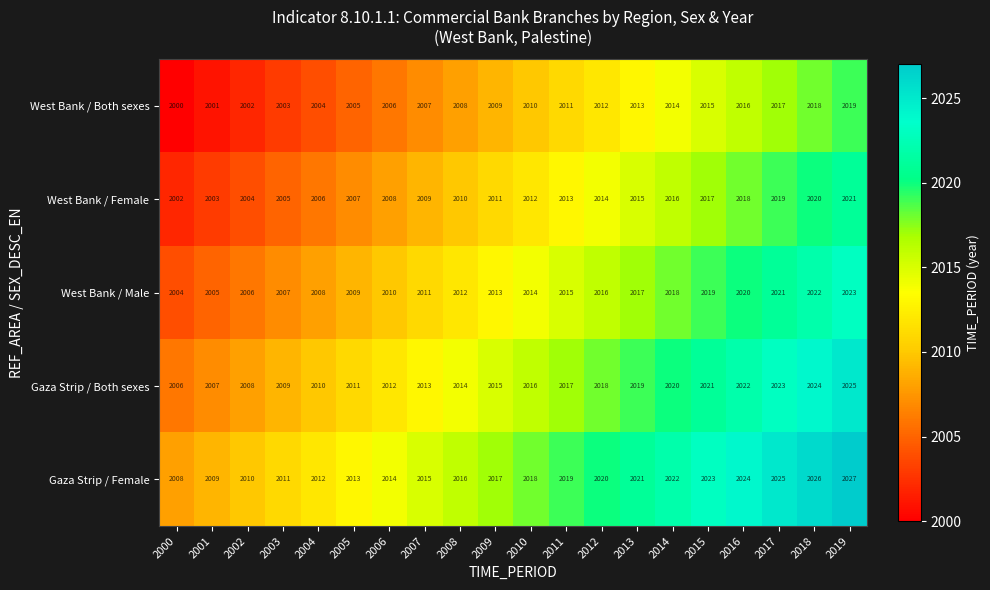

What is the difference between the maximum and minimum values in the West Bank / Both sexes series?

19